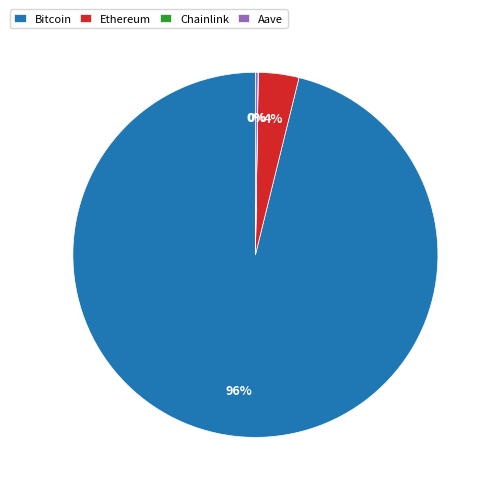

True or false: Bitcoin accounts for 90% of the total.

False